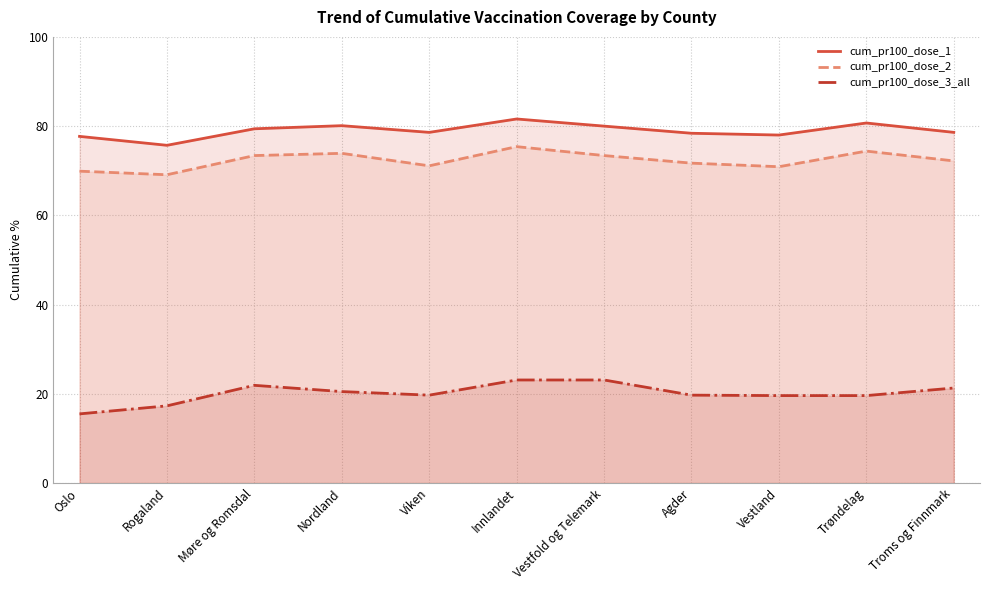

True or false: cum_pr100_dose_1 has more than 0 interior local peaks.

True